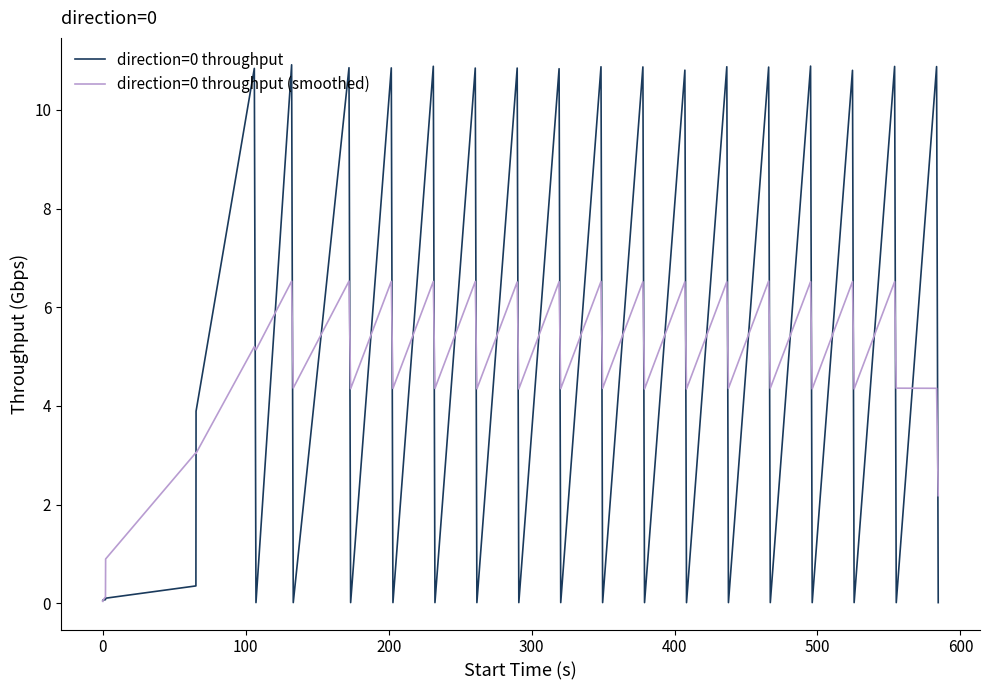

What is the highest value of the direction=0 throughput (smoothed) series?

6.5